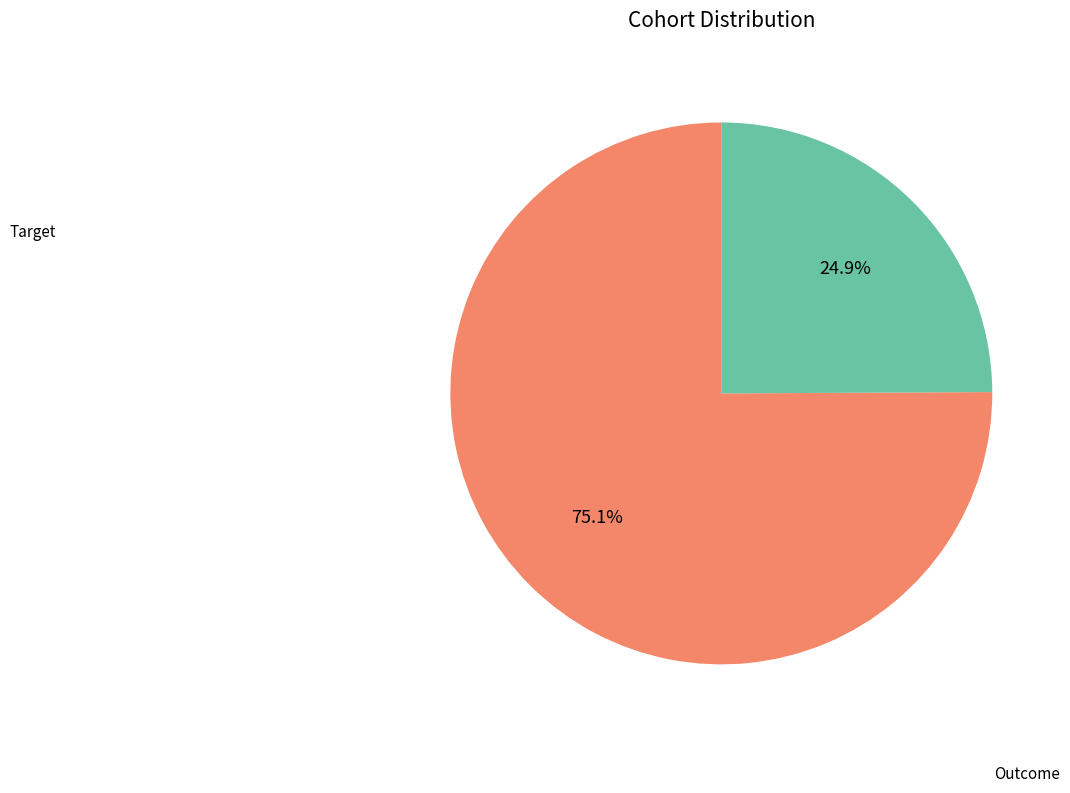

Is there a majority slice in this chart?

Yes